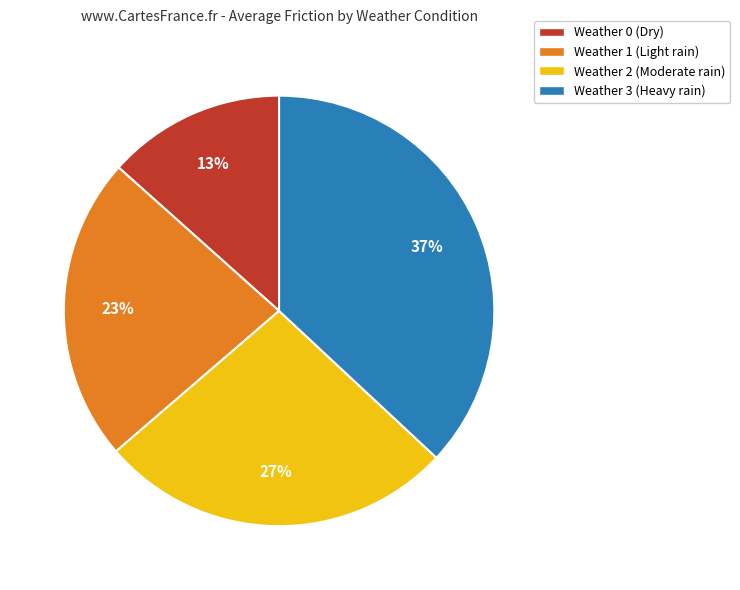

To the nearest percent, what is the average slice percentage?

25%